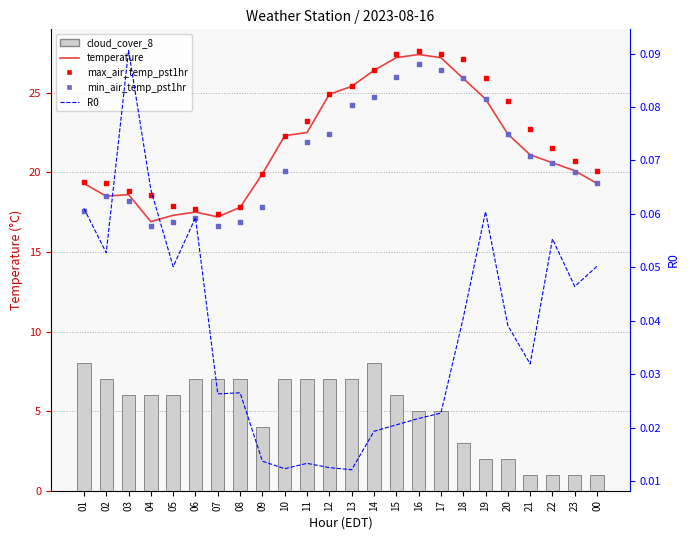

What are all the series names shown in the legend?

temperature, cloud_cover_8, max_air_temp_pst1hr, min_air_temp_pst1hr, R0